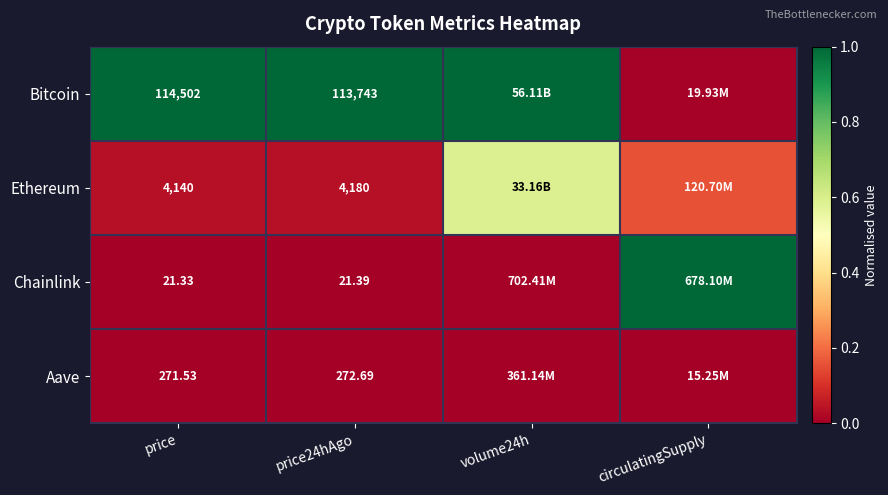

Rank the series at price from lowest to highest value.

Chainlink, Aave, Ethereum, Bitcoin